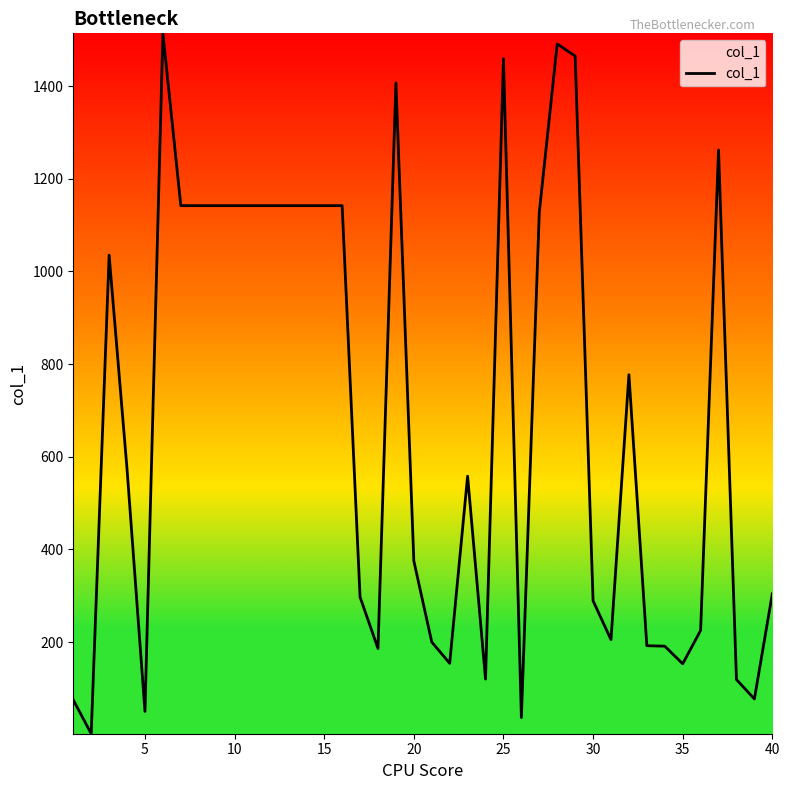

What is the maximum value shown in the chart?

1514